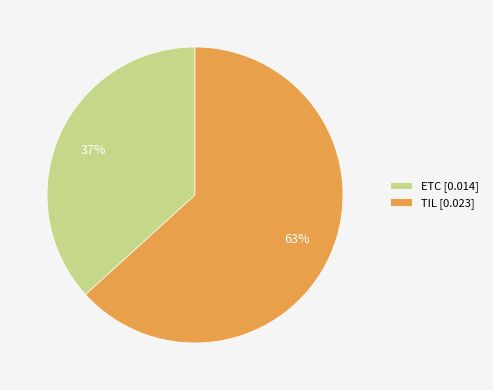

Which category has the biggest portion of the pie?

TIL